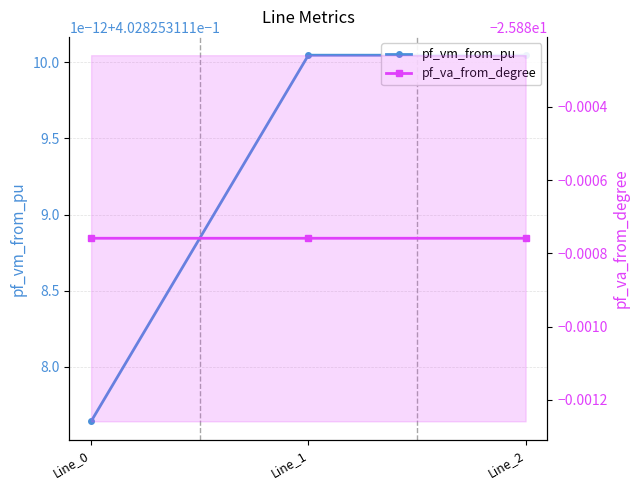

At which label is pf_vm_from_pu closest to 0?

Line_0